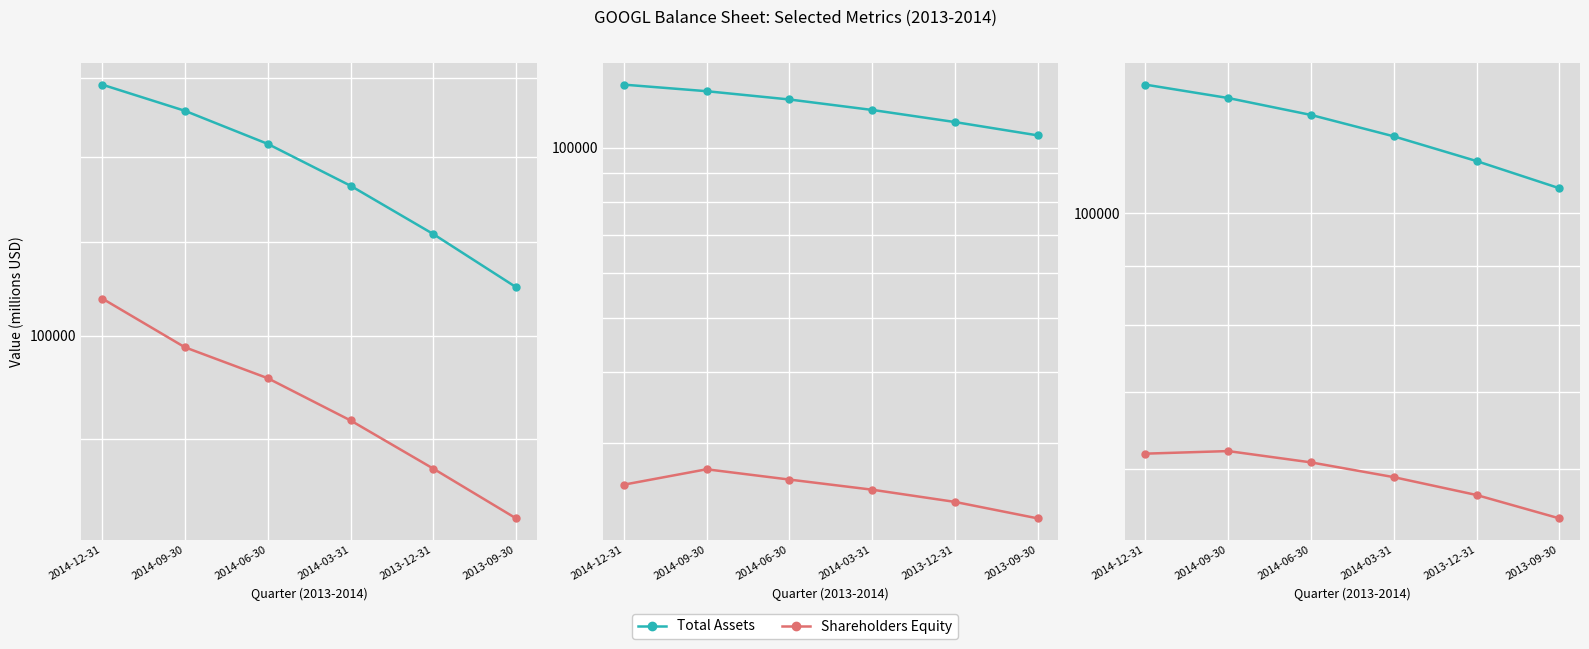

What is the value of the Shareholders Equity point at the 4th from the left?

91711